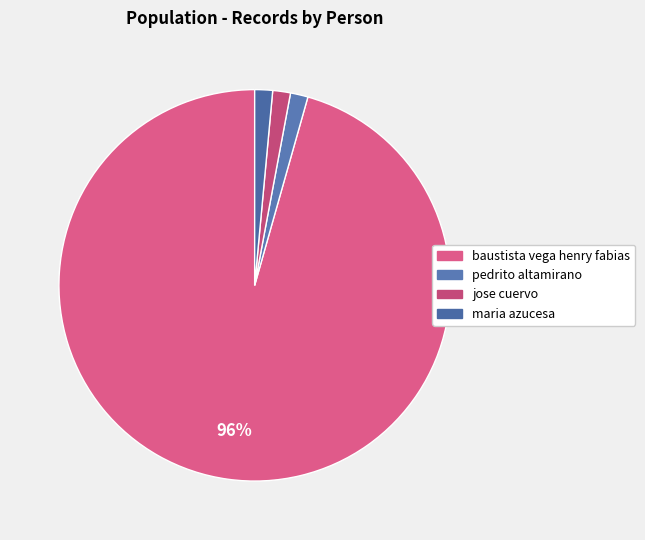

What percentage is the baustista vega henry fabias slice, to the nearest percent?

96%